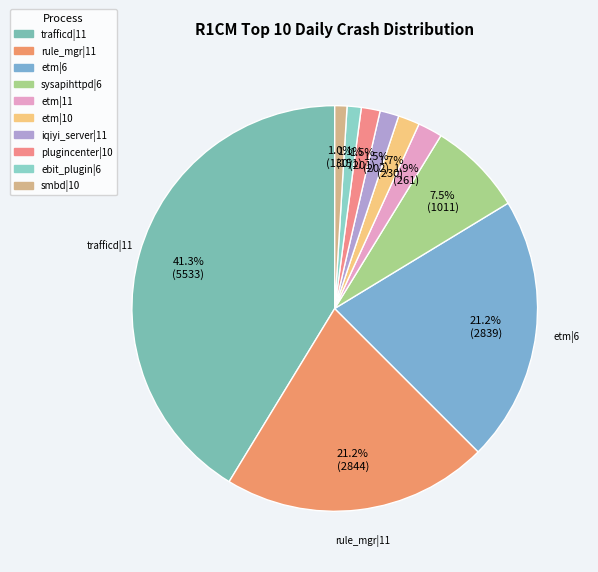

Count the number of slices in the pie.

10